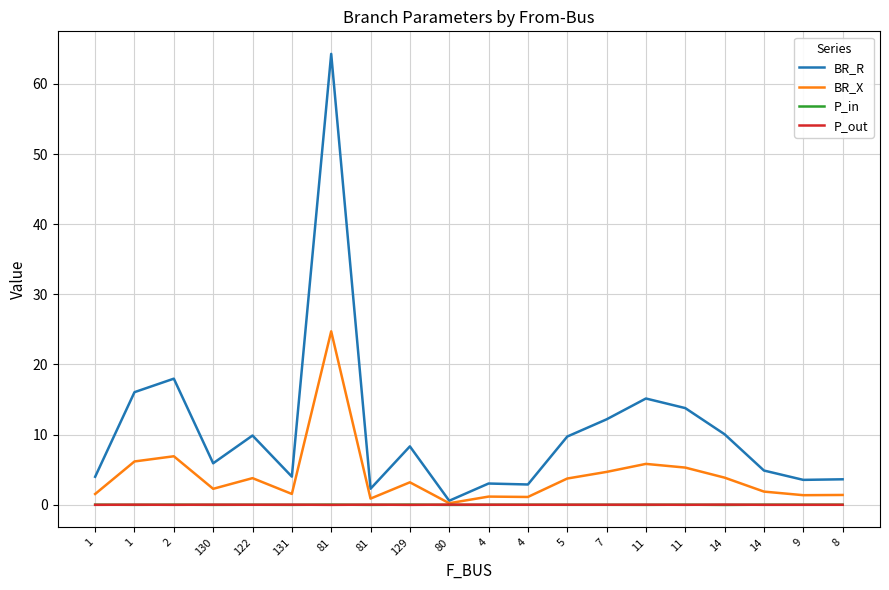

Is this an area chart (filled region under the line)?

No